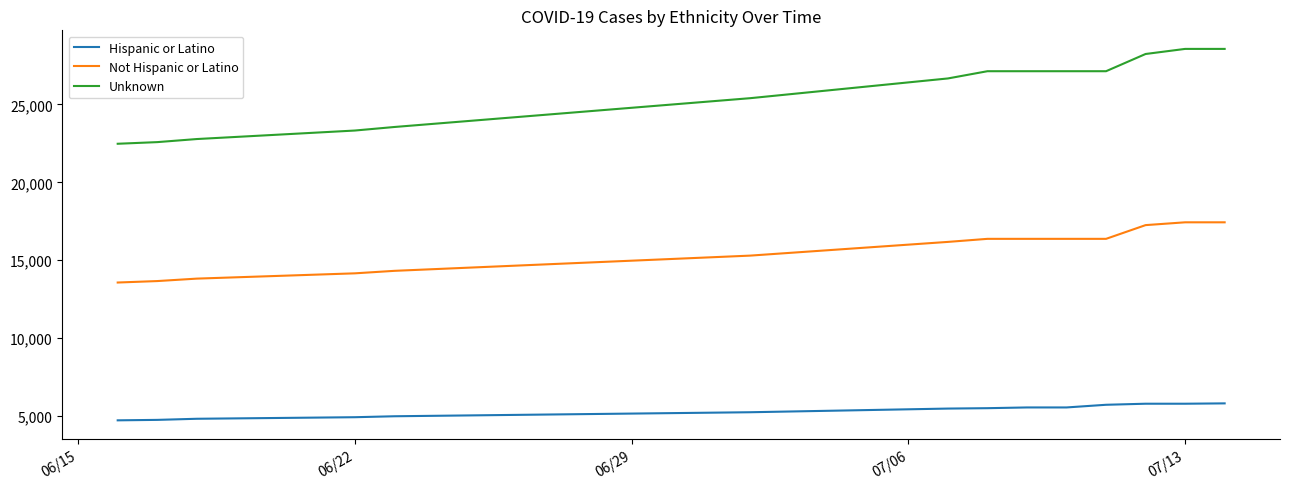

What is the sum of all Not Hispanic or Latino values?

218660